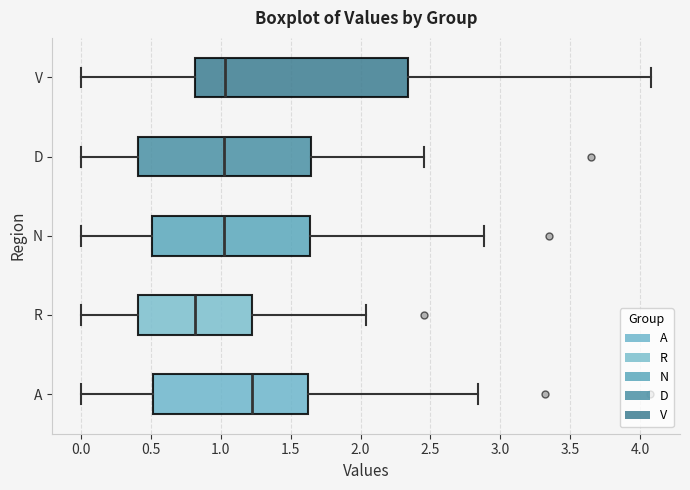

Where does the left whisker of the box for D end on the x-axis? The values are not printed on the chart, so give them approximately, as read against the axis.

0.00